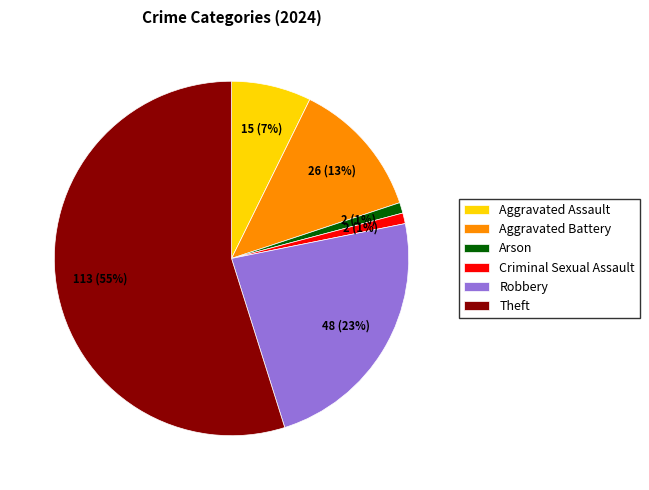

Is Robbery the majority of the pie?

No